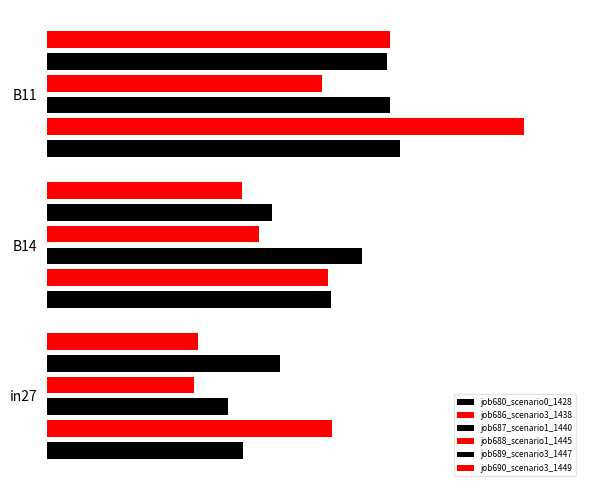

Which series has the largest total across all categories?

job686_scenario3_1438